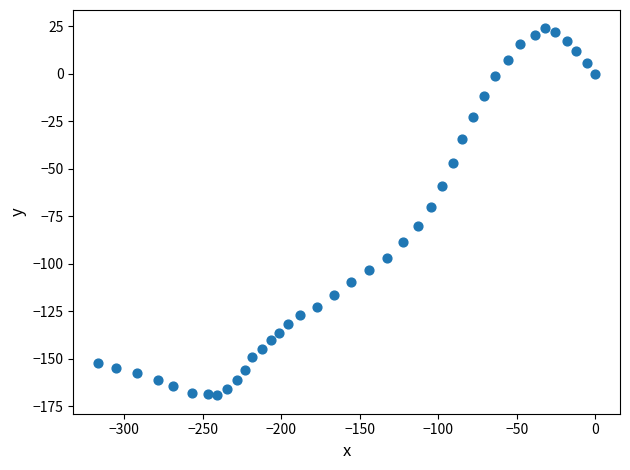

What is the range of X values (max minus min)?

316.5